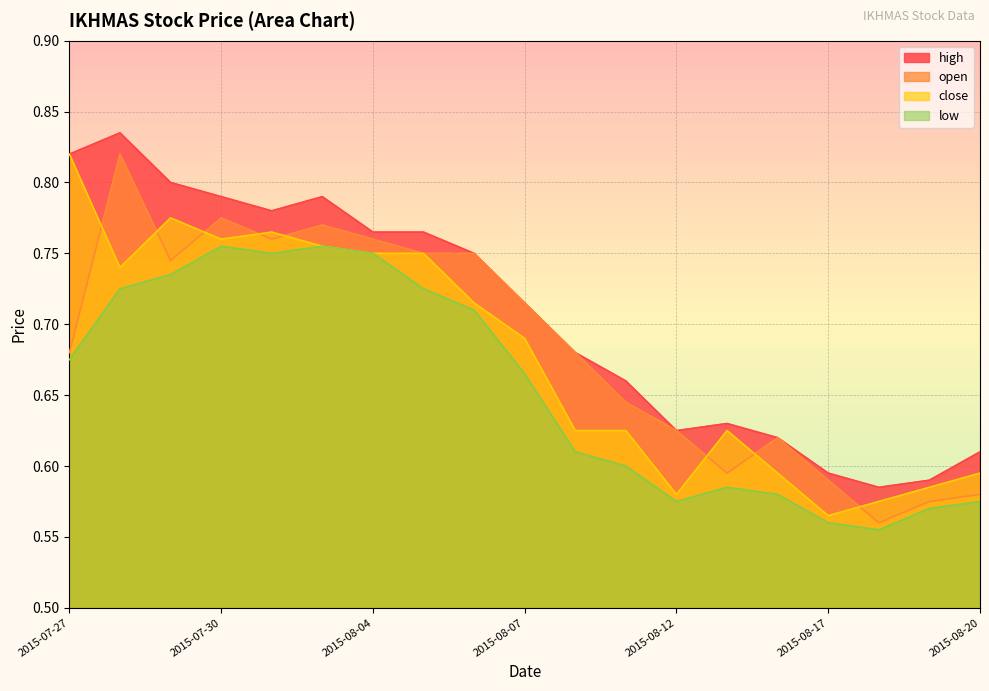

What is the sum of the close values at 2015-08-17 and 2015-08-14?

1.2